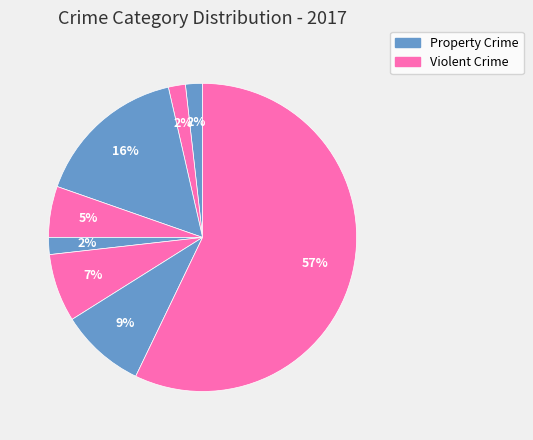

How many slices are in this pie chart?

8